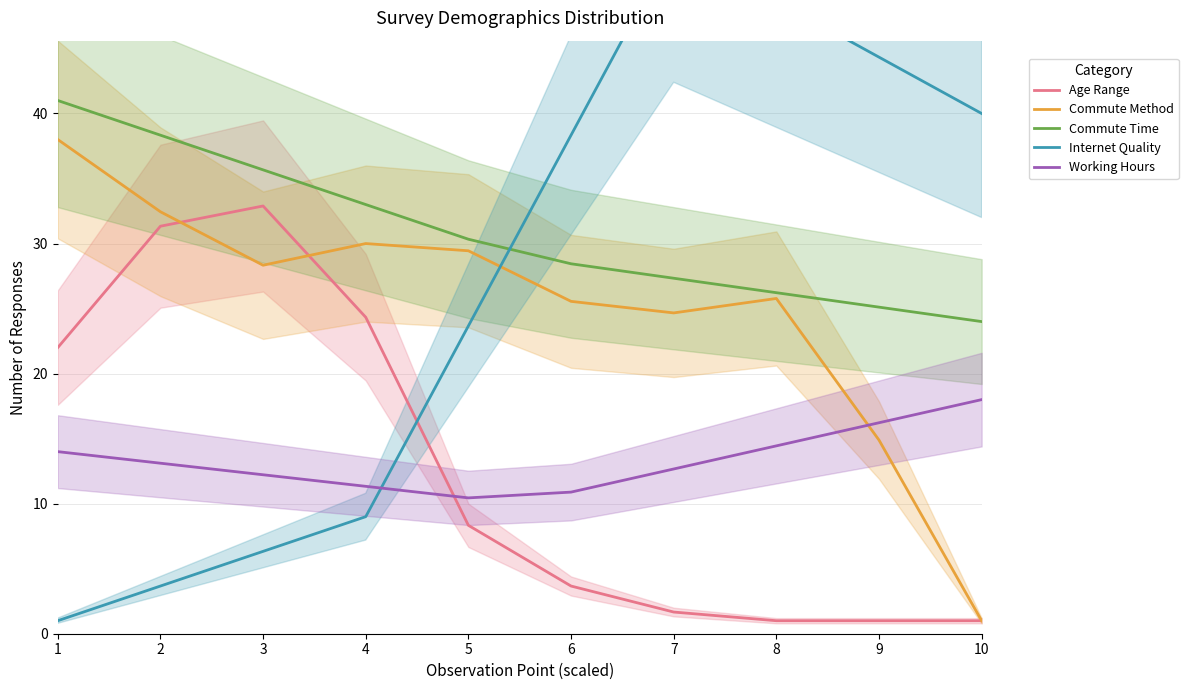

Is it true that Internet Quality equals 8.6 at 10?

False